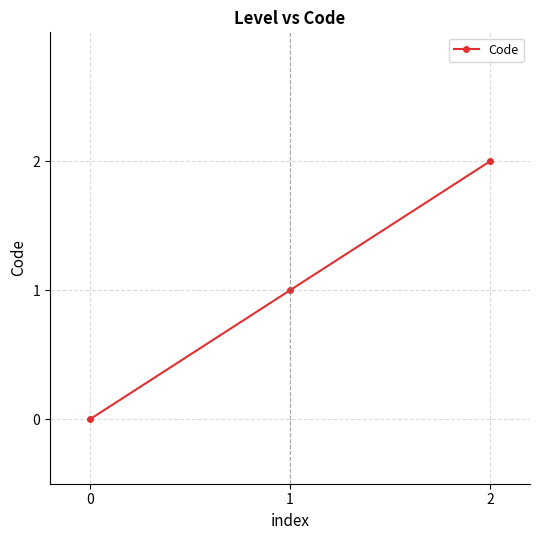

Reading right to left, extract all data points from this chart.

2=2	1=1	0=0